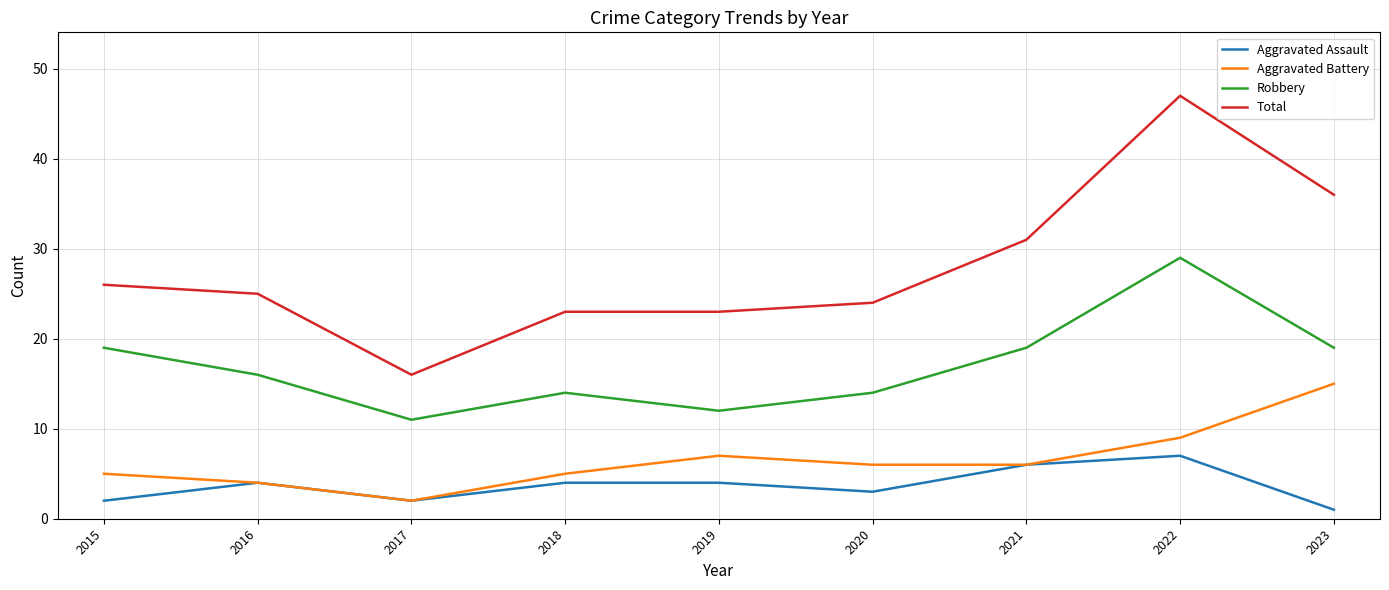

Read the Total value at 2019.

23